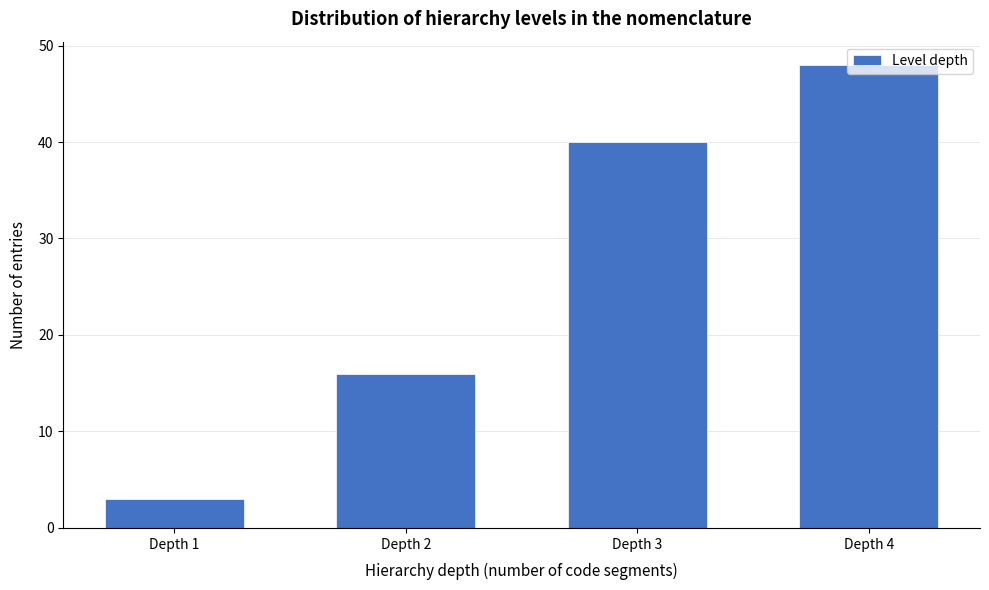

Which label corresponds to the smallest value in the chart?

Depth 1